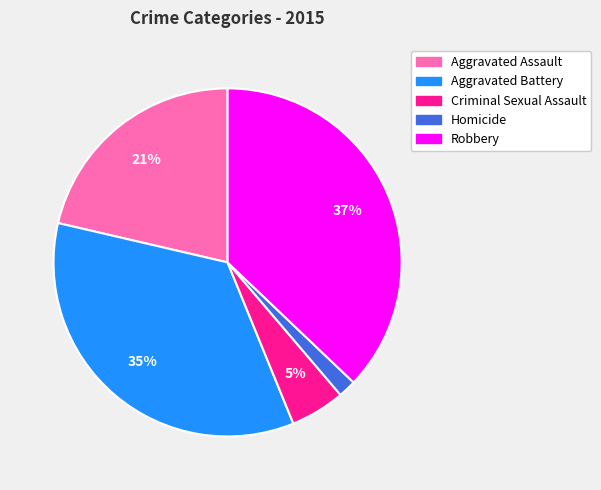

What is the smallest slice in the pie chart?

Homicide